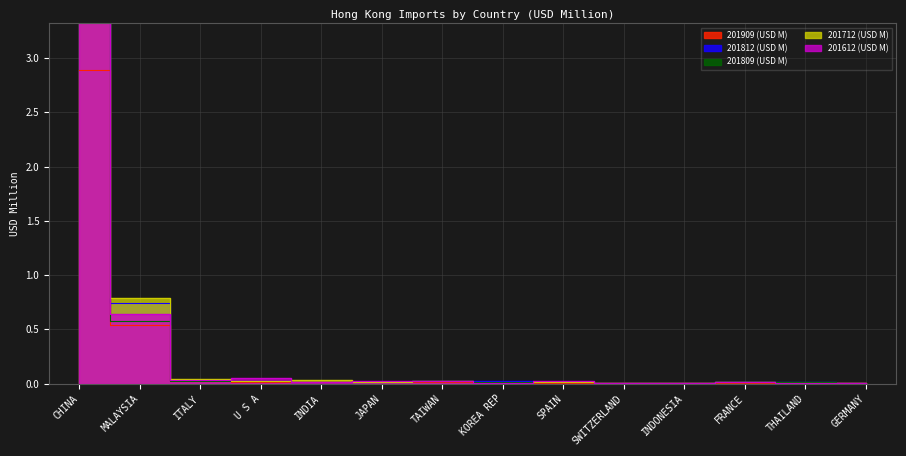

Rank the series at SWITZERLAND from lowest to highest value.

201809 (USD M), 201712 (USD M), 201612 (USD M), 201909 (USD M), 201812 (USD M)